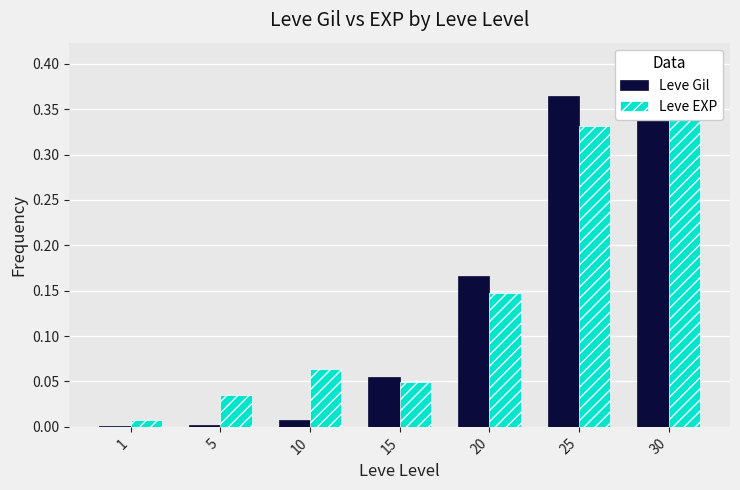

Between 15 and 20, which is larger?

20